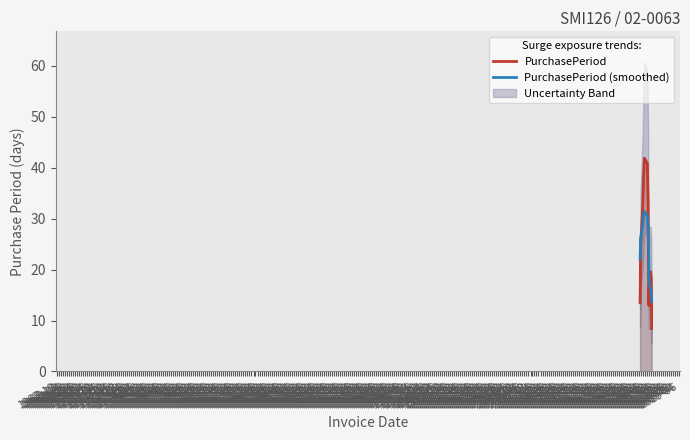

What is the approximate value of PurchasePeriod (smoothed) at 1967-10?

22.0